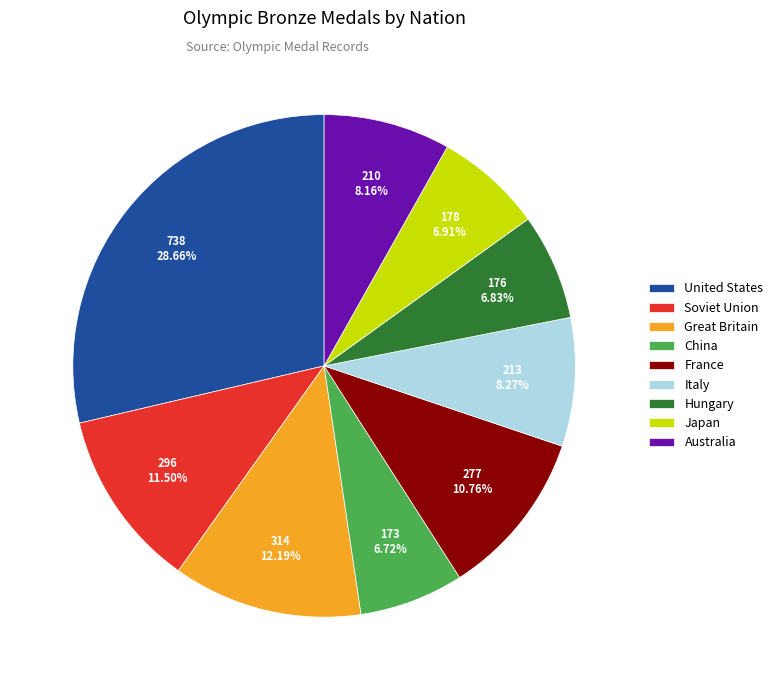

Between Italy and Japan, which is larger?

Italy